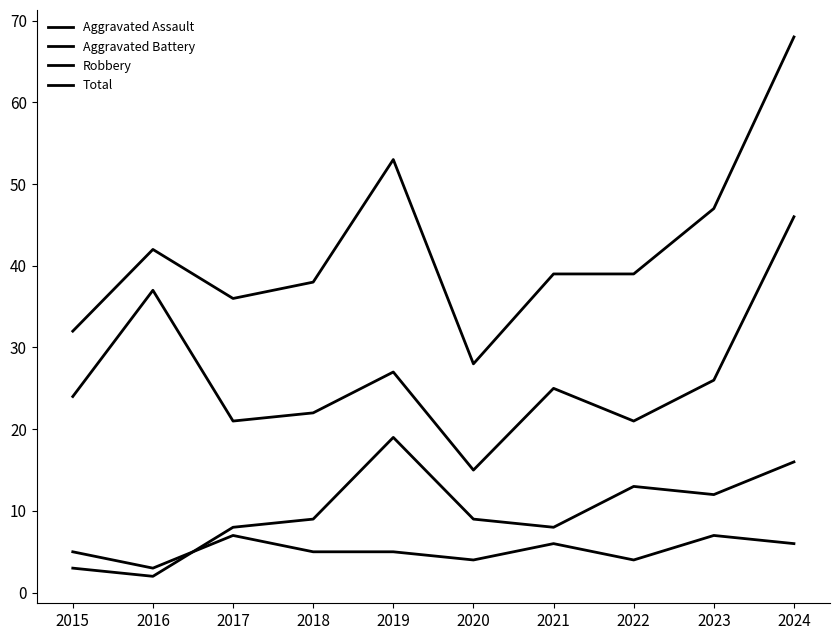

Is the value of Aggravated Assault at 2024 greater than the value of Total at 2024?

No